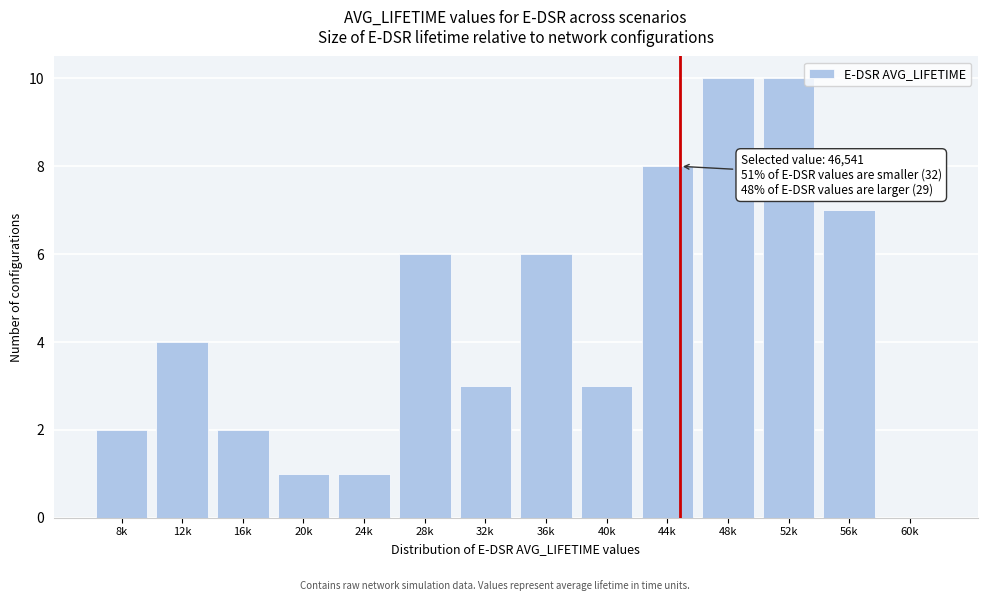

Reading left to right, what are all the values shown in this chart?

8k=2	12k=4	16k=2	20k=1	24k=1	28k=6	32k=3	36k=6	40k=3	44k=8	48k=10	52k=10	56k=7	60k=0